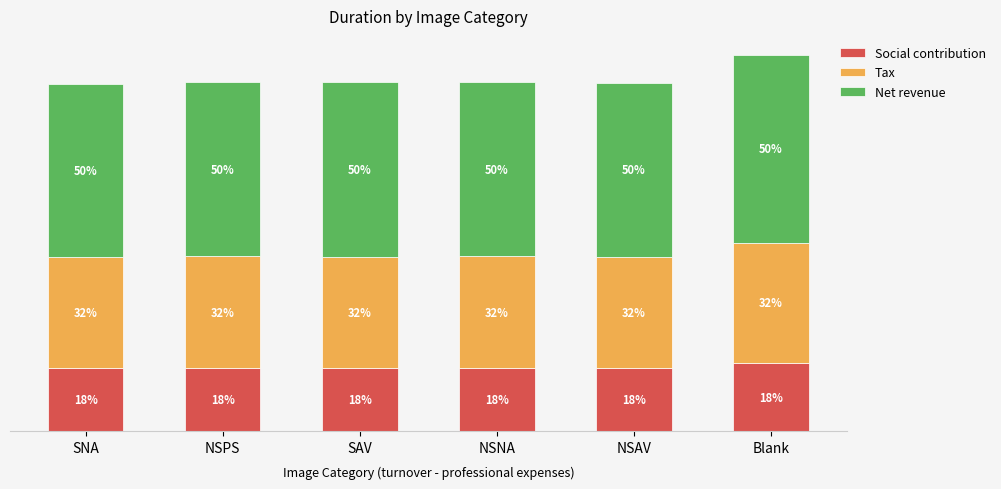

What is the label of the 3rd bar from the left?

SAV